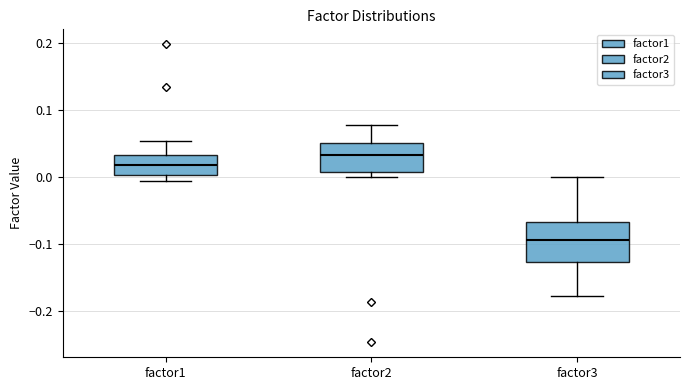

Reading left to right, read every box against the y-axis: the position of its median line, the range the box covers, and the ends of its whiskers. The values are not printed on the chart, so give them approximately, as read against the axis.

factor1: median 0.02, box 0.00 to 0.03, whiskers -0.01 to 0.05
factor2: median 0.03, box 0.01 to 0.05, whiskers 0.00 to 0.08
factor3: median -0.09, box -0.13 to -0.07, whiskers -0.18 to 0.00